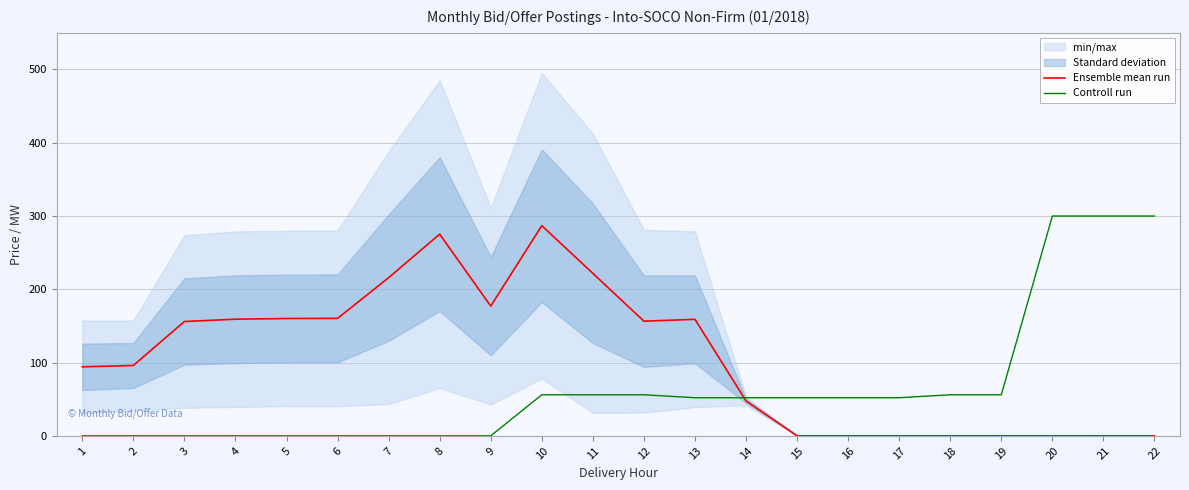

At how many categories does at least one series exceed 262?

5